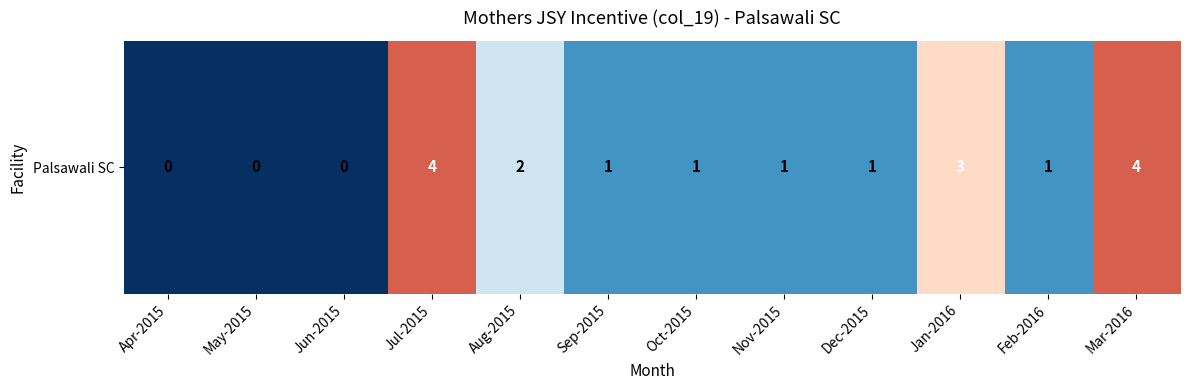

Reading right to left, list all the values displayed in this chart.

Mar-2016=4	Feb-2016=1	Jan-2016=3	Dec-2015=1	Nov-2015=1	Oct-2015=1	Sep-2015=1	Aug-2015=2	Jul-2015=4	Jun-2015=0	May-2015=0	Apr-2015=0